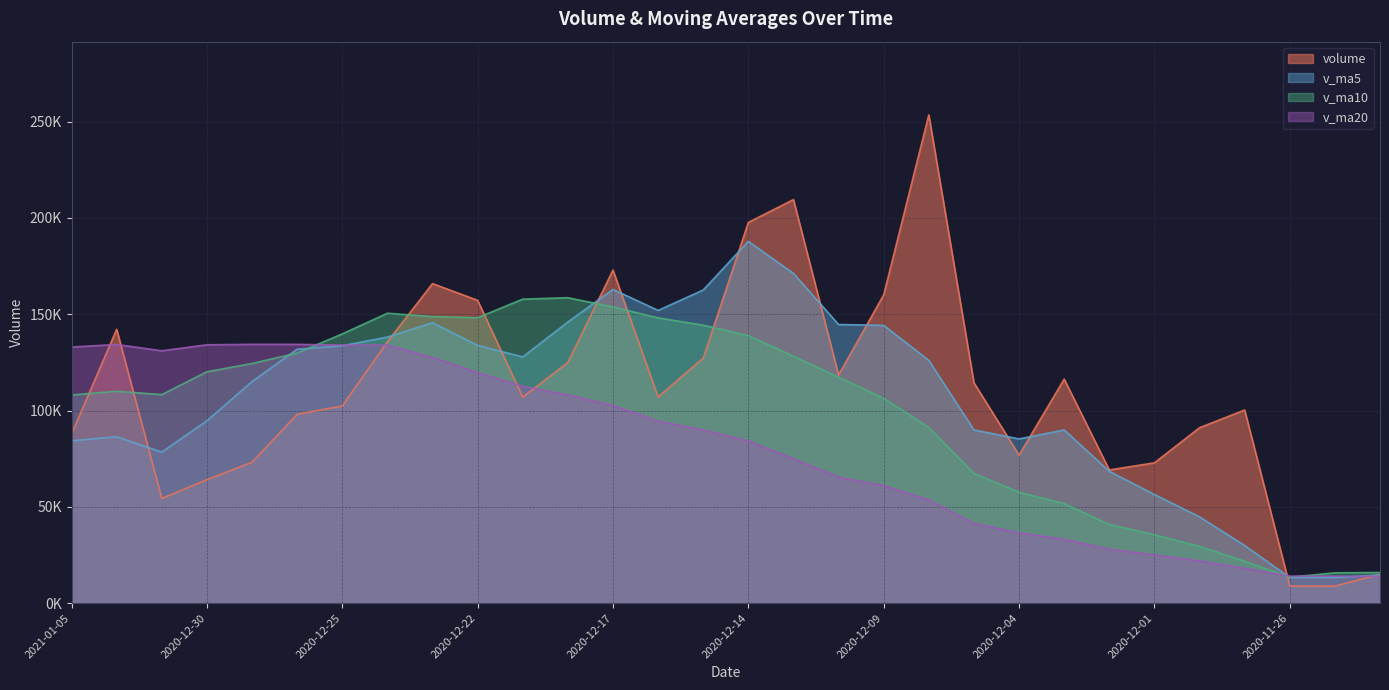

What is the difference between the second highest and second lowest values in the volume series?

200701.9